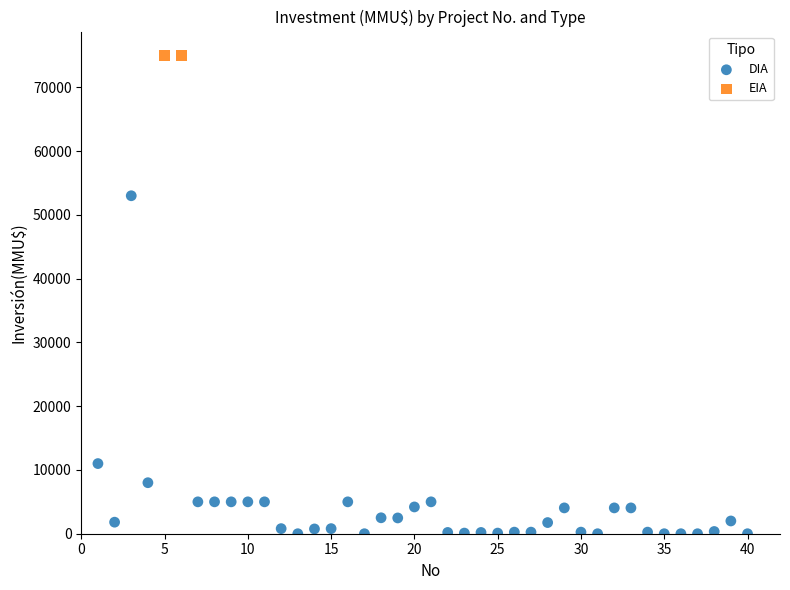

What are all the series names shown in the legend?

DIA, EIA